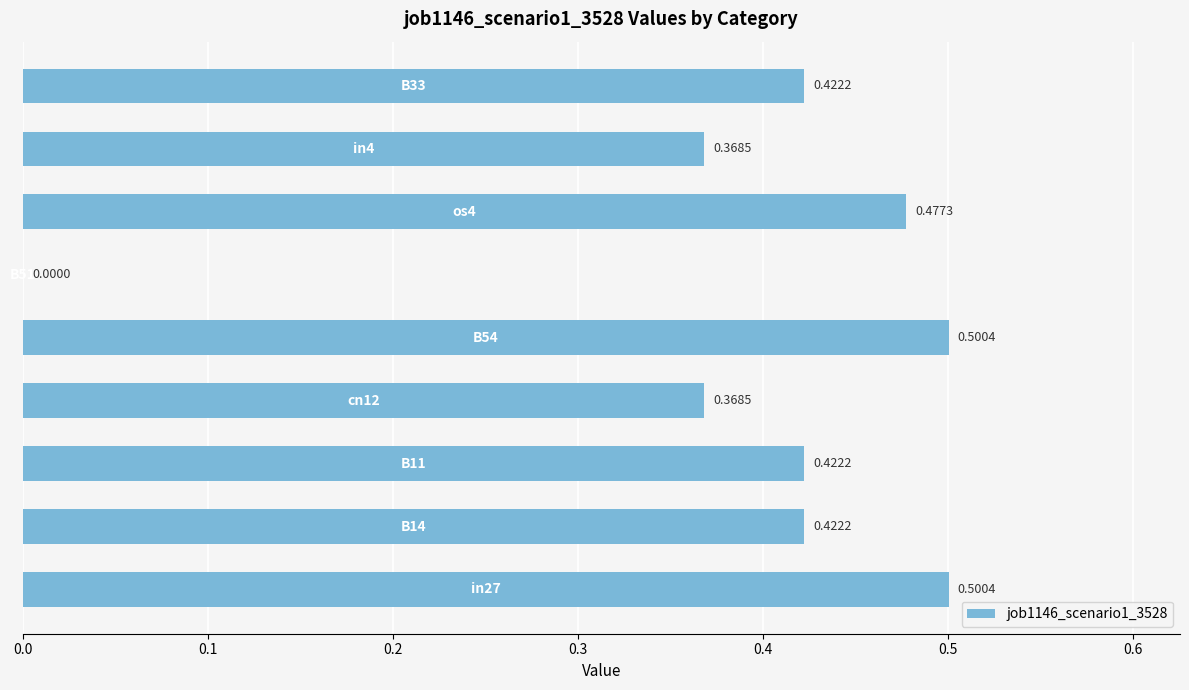

What is the sum of all values?

3.5